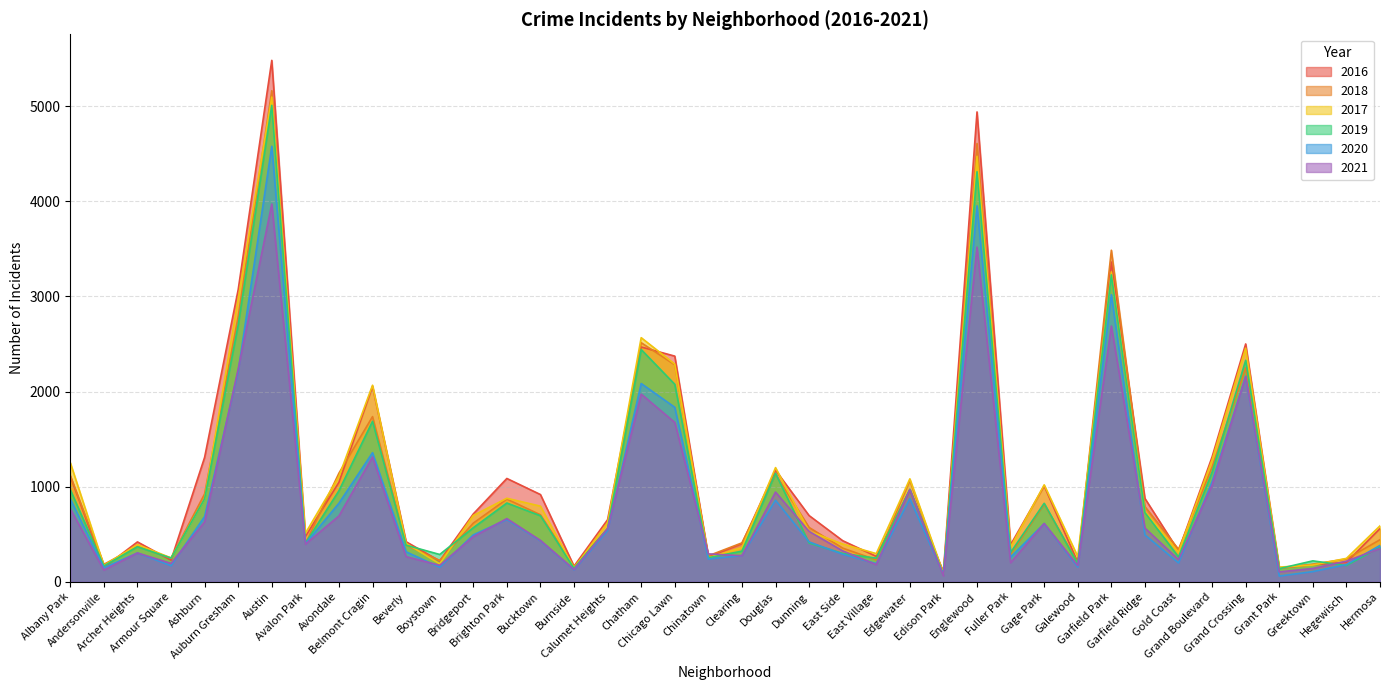

Which category has the highest value in the 2016 series?

Austin